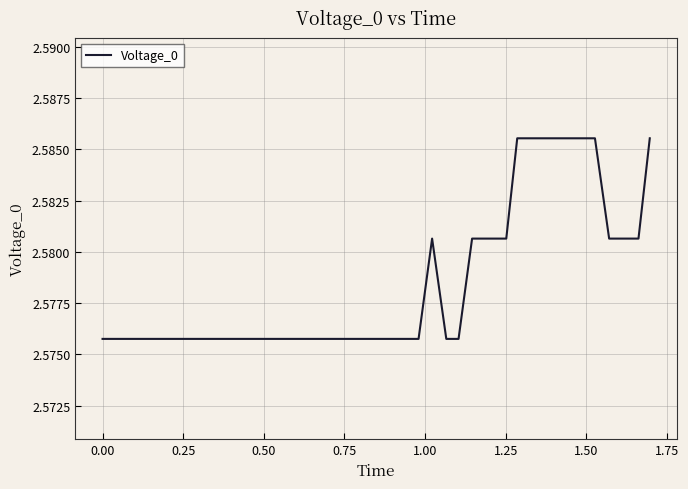

How many interior local peaks (higher than both neighbors) does the data have?

1